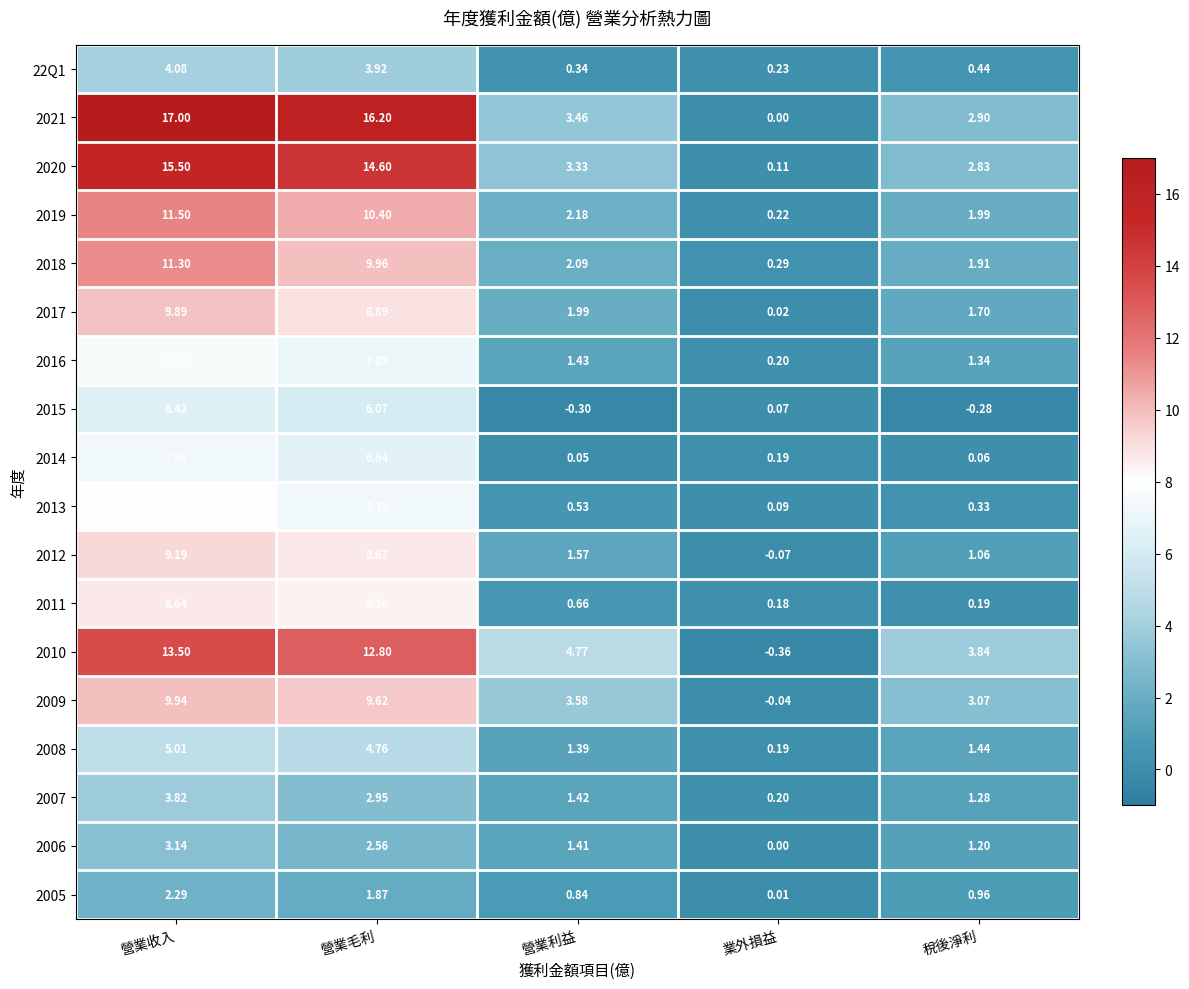

Which series has the largest total across all categories?

2021